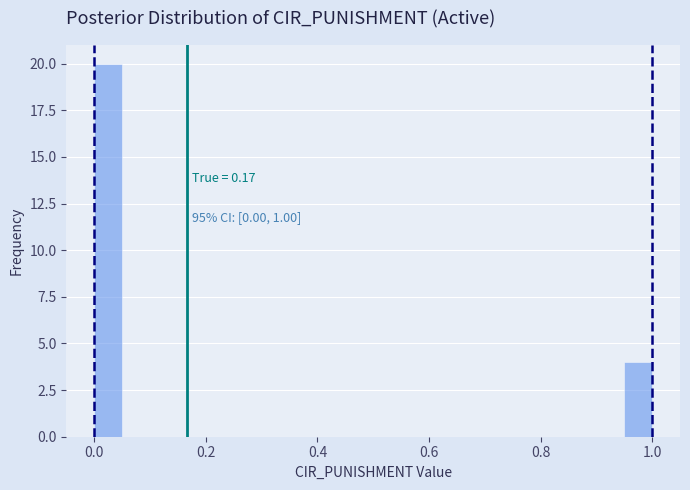

Read against the x-axis, roughly where is the centre of the tallest bar?

0.02